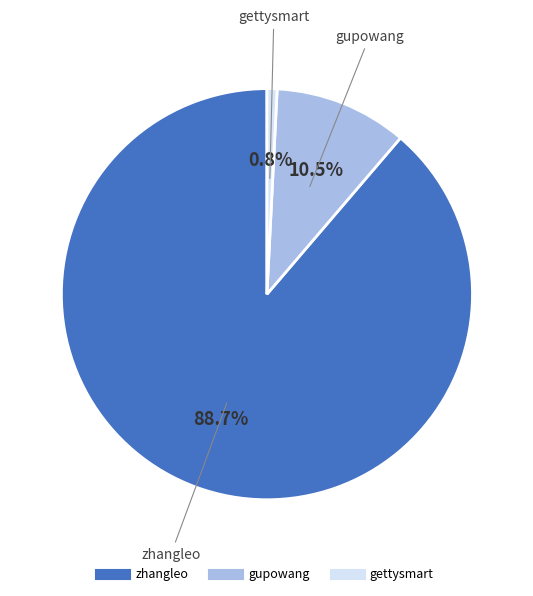

Rank the categories by value from lowest to highest.

gettysmart, gupowang, zhangleo